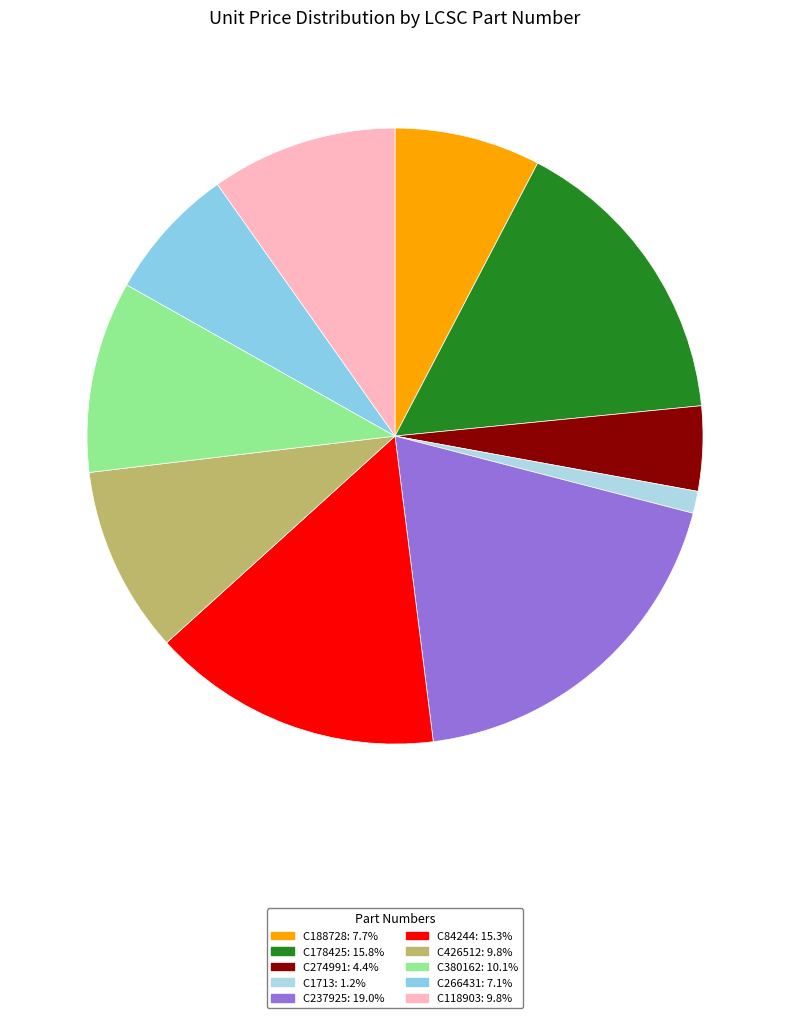

Is there any slice that represents more than half of the pie?

No